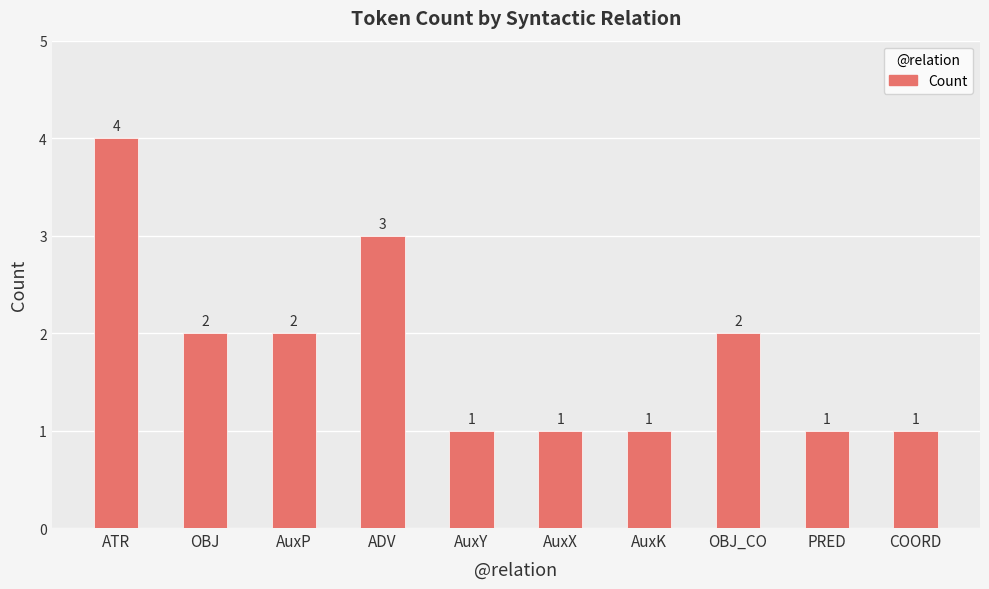

What is the greatest value displayed?

4